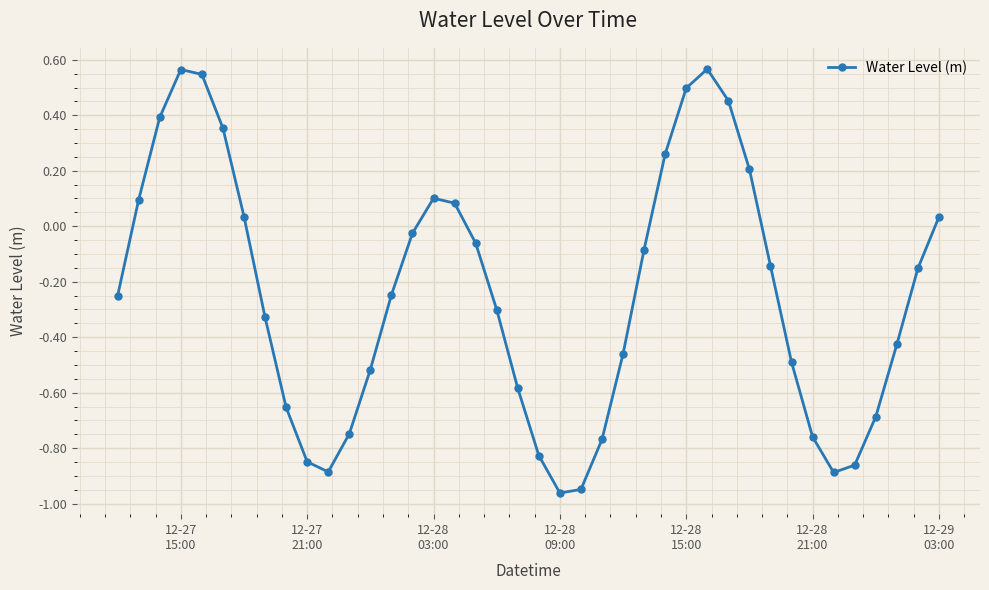

What is the difference between the maximum and minimum values?

1.5